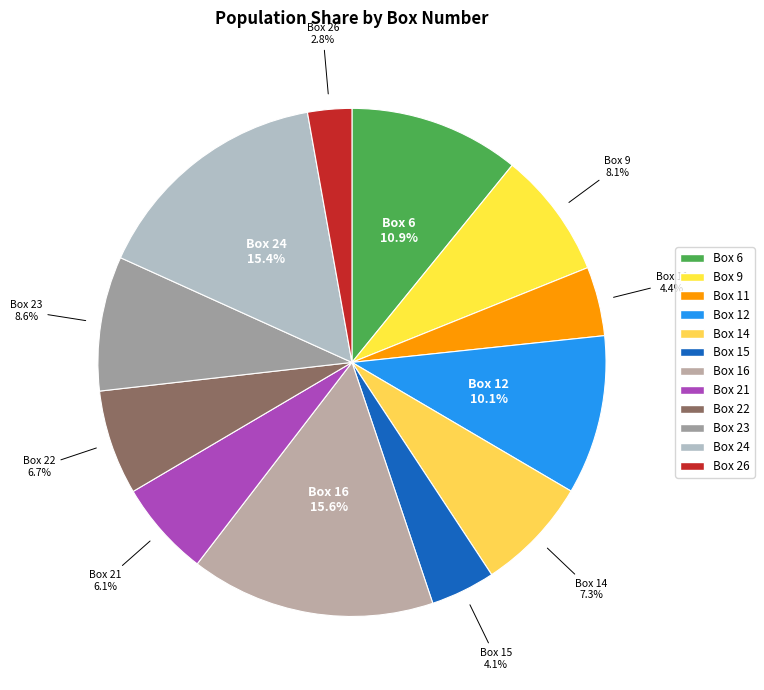

What percentage do Box 16 and Box 15 together represent?

19.7%